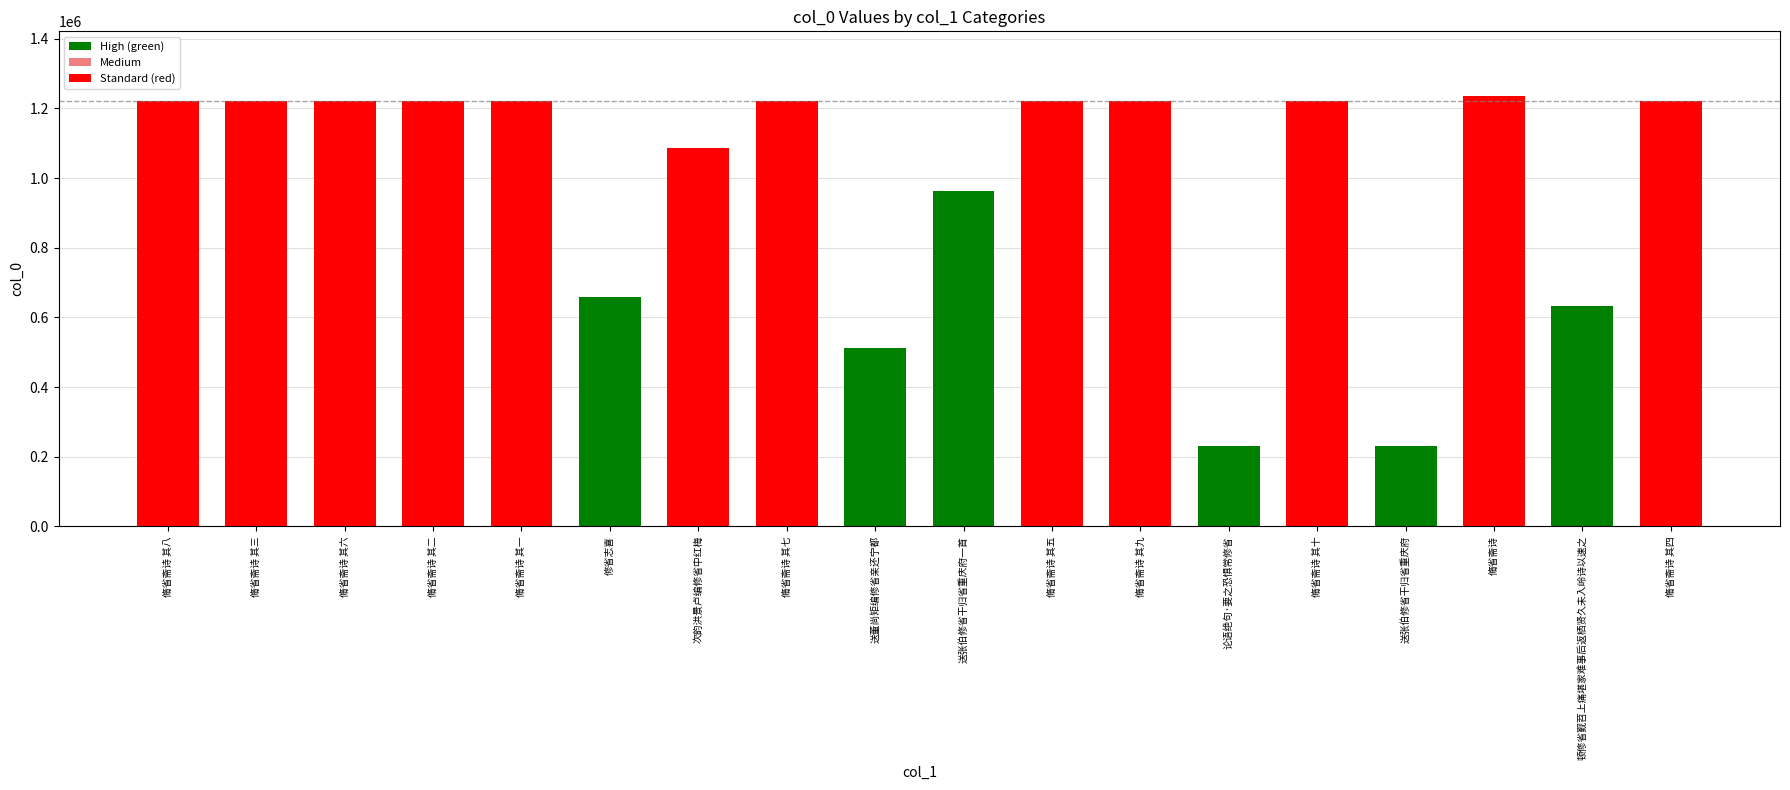

What is the label of the 10th bar from the left?

送张伯修省干归省重庆府一首